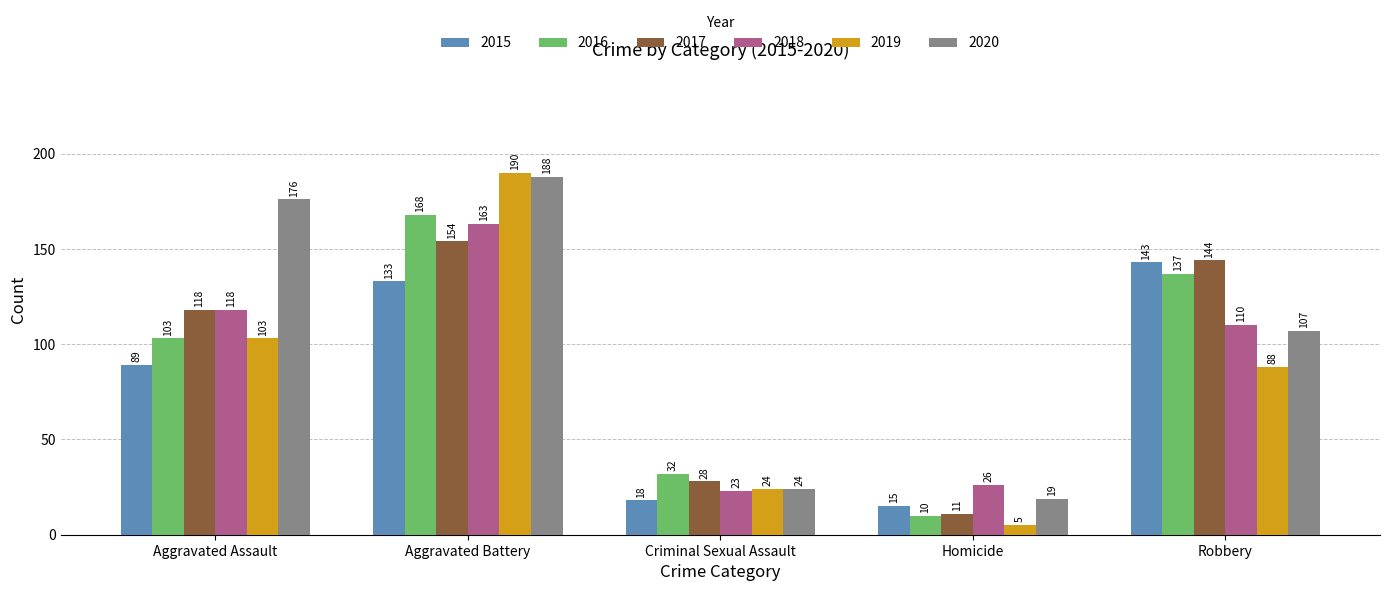

Is it true that 2019 equals 147 at Robbery?

False